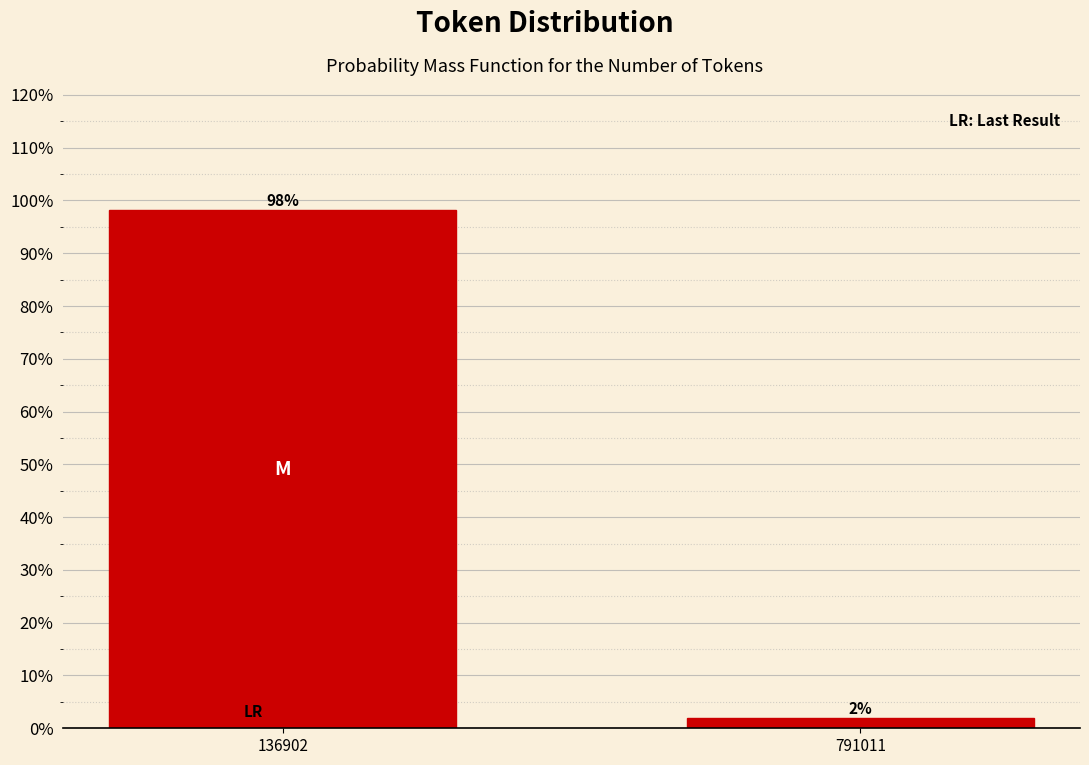

What is the greatest value displayed?

98.1